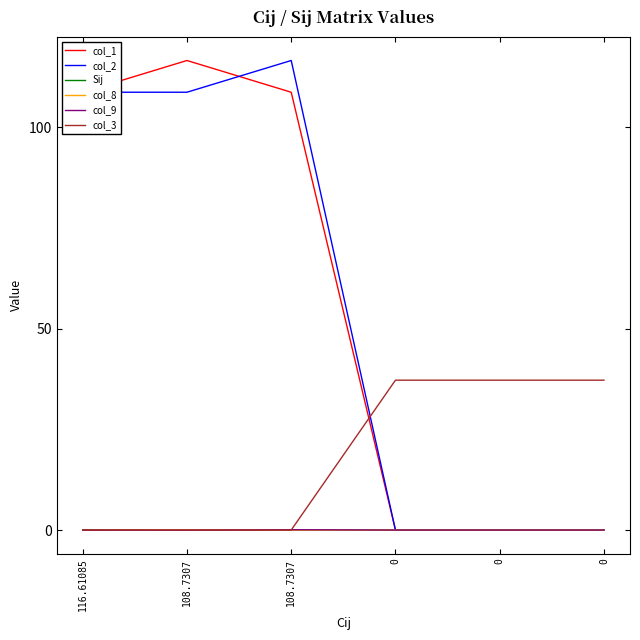

True or false: col_1 and Sij cross at least once.

False